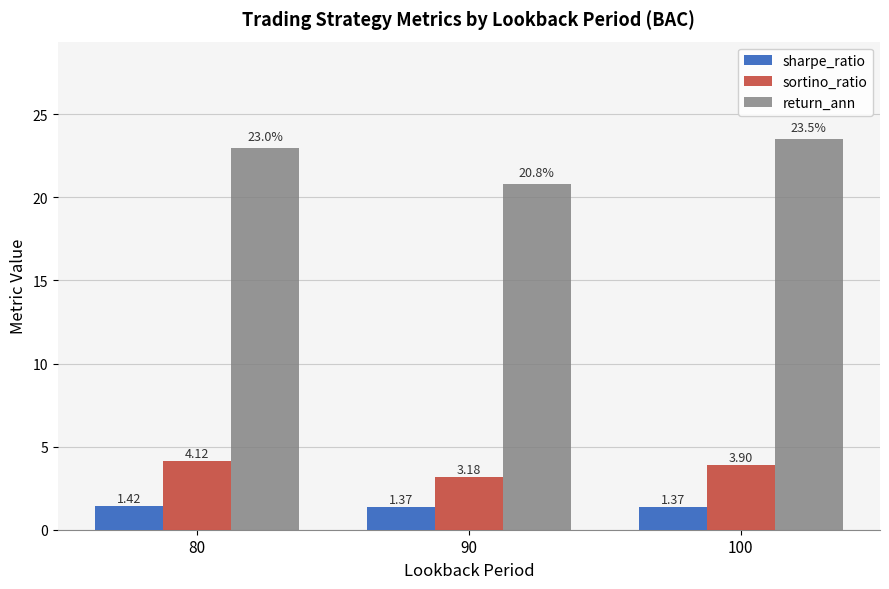

The return_ann series shows 6.5 at 90. True or false?

False